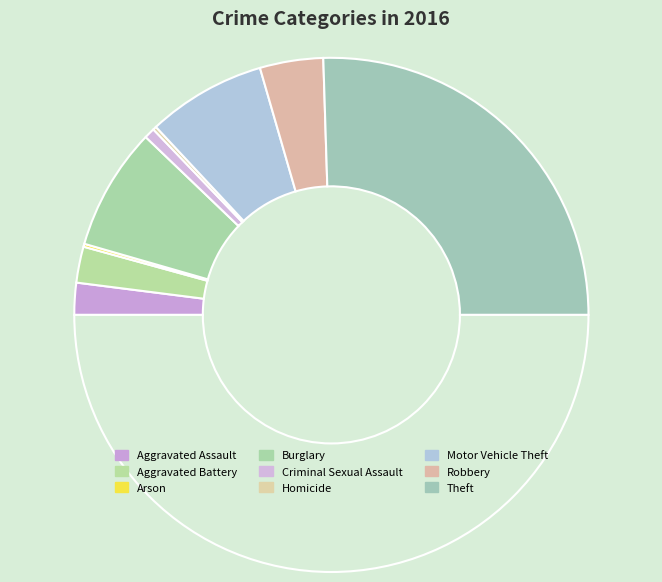

Rank the categories by value from lowest to highest.

Arson, Homicide, Criminal Sexual Assault, Aggravated Assault, Aggravated Battery, Robbery, Motor Vehicle Theft, Burglary, Theft